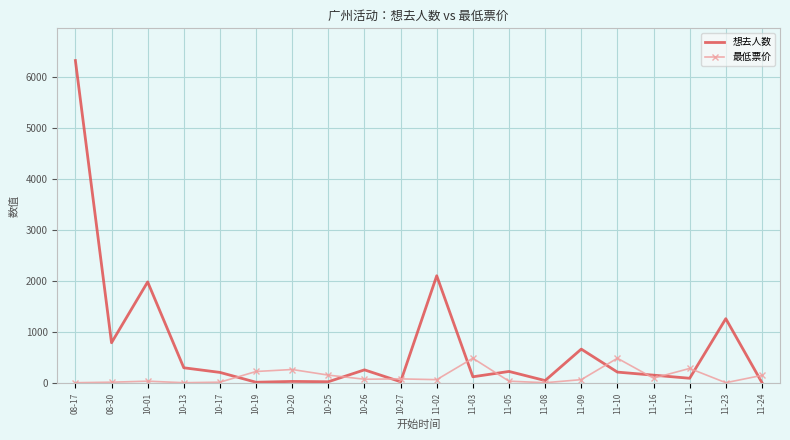

Is the value of 想去人数 at 10-19 greater than the value of 最低票价 at 11-10?

No